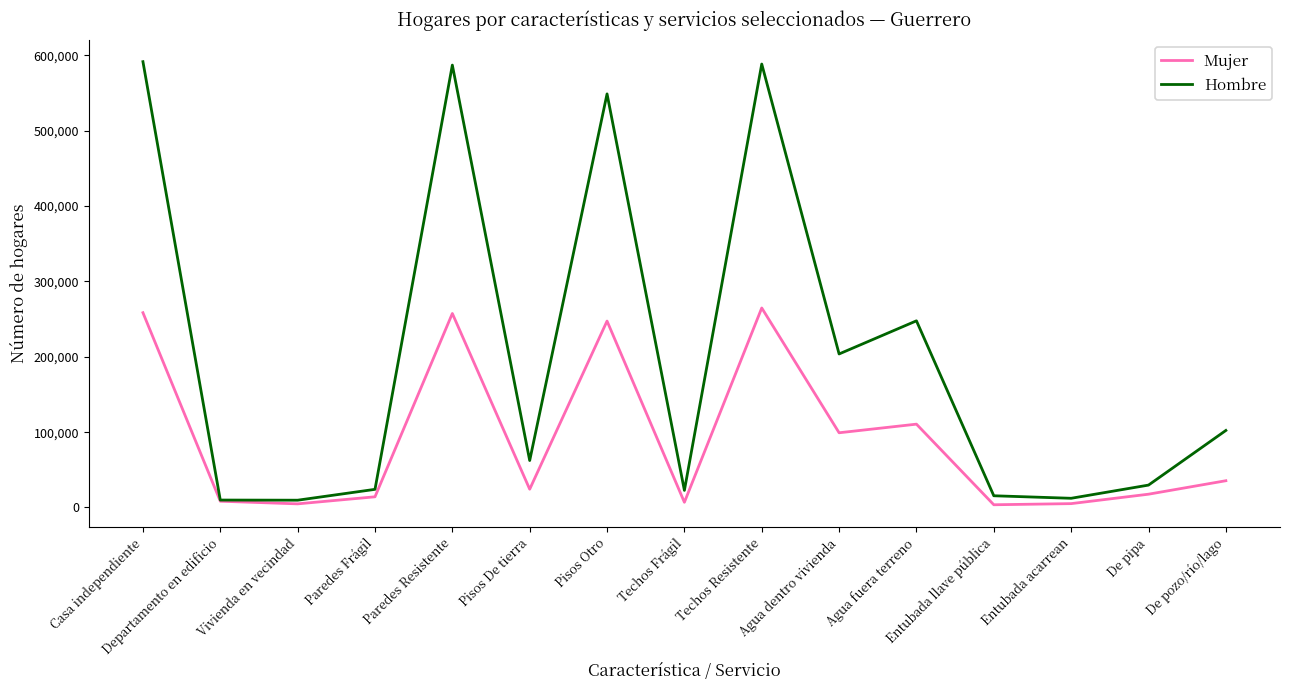

What is the spread (max minus min) of values at De pozo/río/lago?

66717